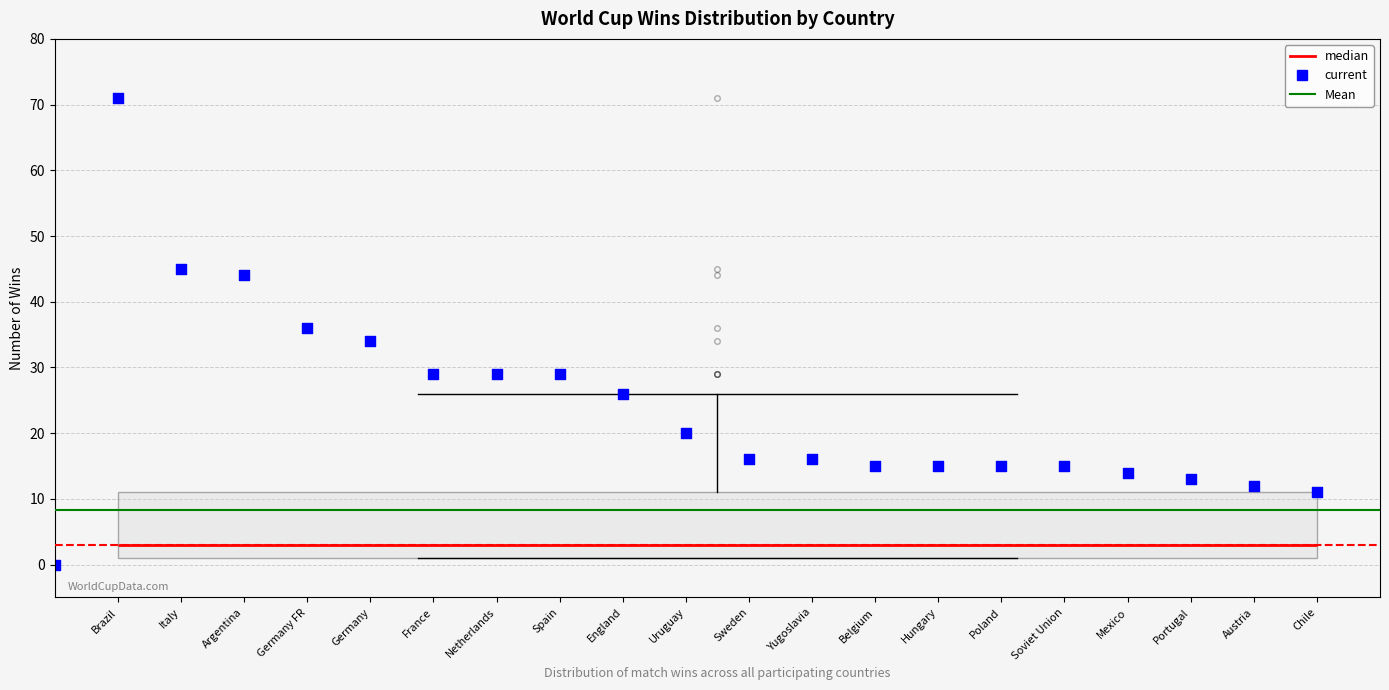

Where is the upper edge of the box on the y-axis? The values are not printed on the chart, so give them approximately, as read against the axis.

11